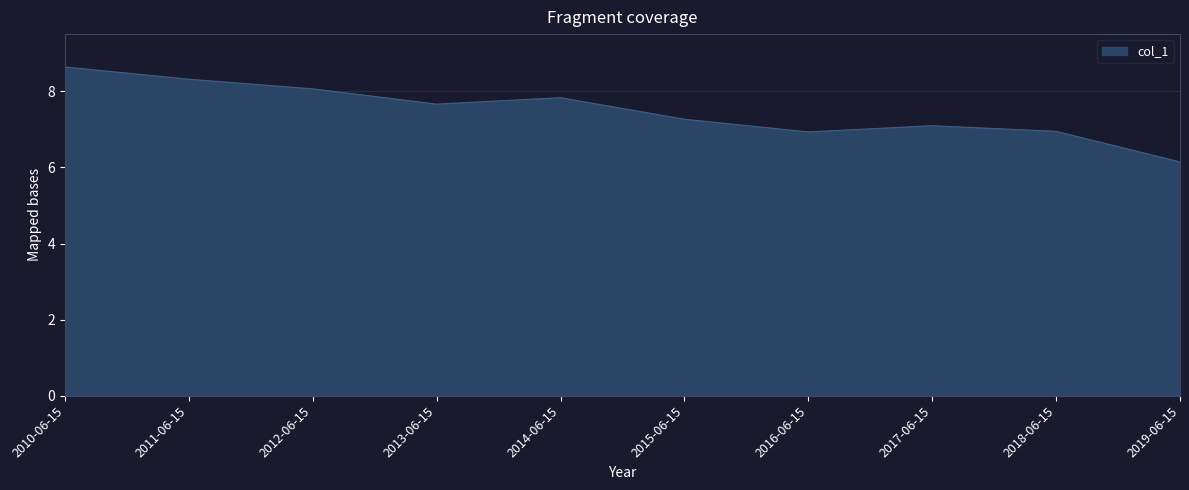

What is the sum of all values?

74.9